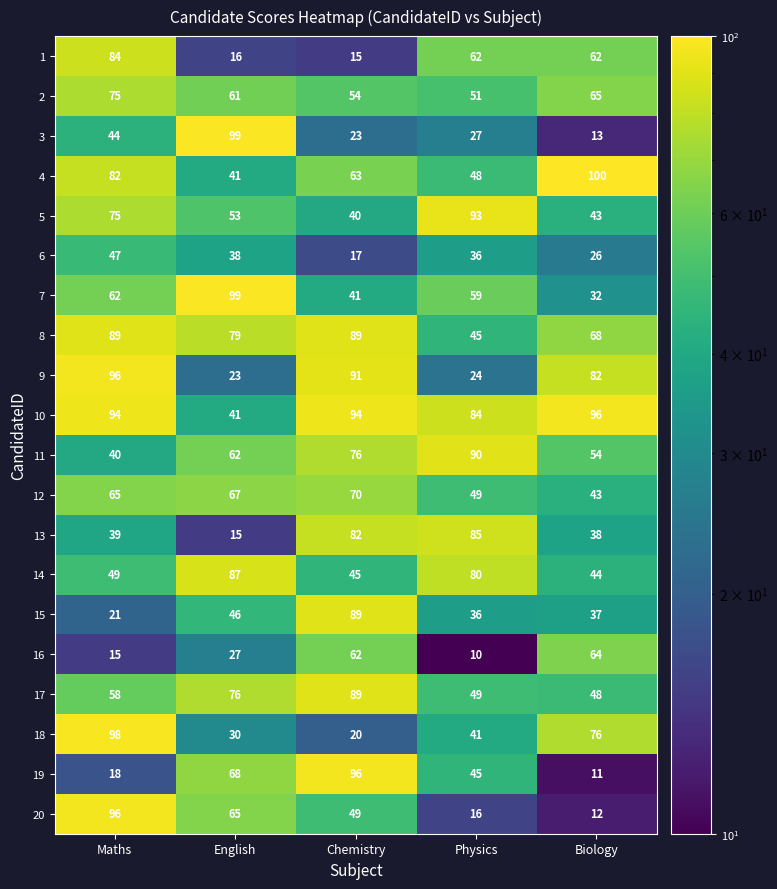

The 10 series shows 57 at Chemistry. True or false?

False